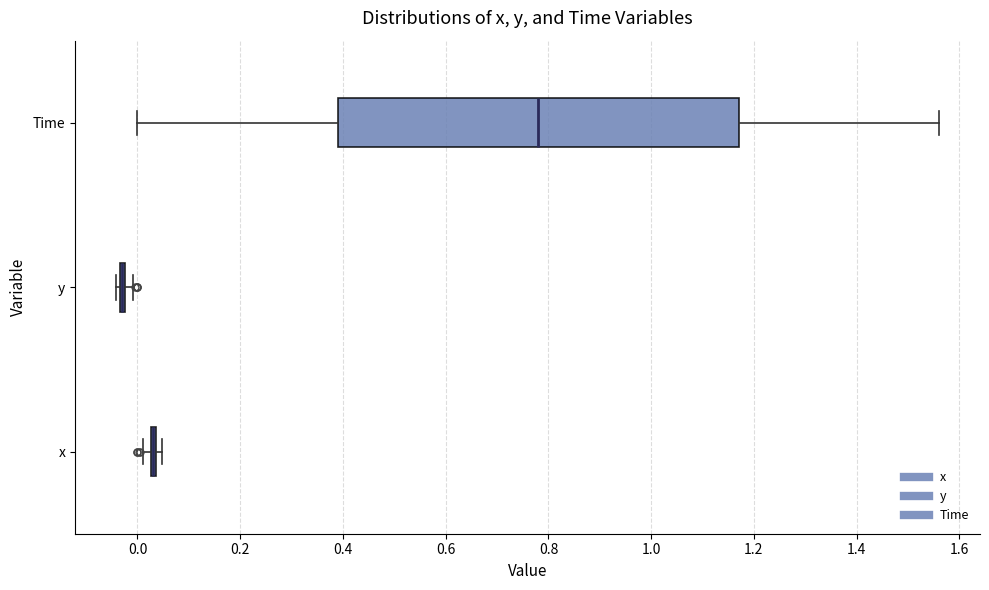

Where is the left edge of the box for x on the x-axis? The values are not printed on the chart, so give them approximately, as read against the axis.

0.02